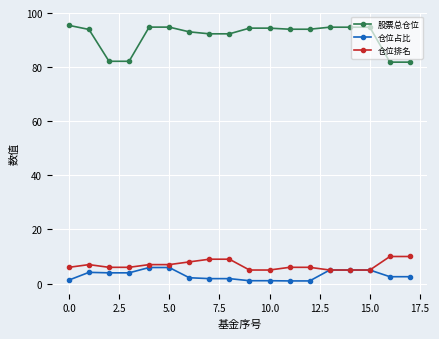

Which series has the largest total across all categories?

股票总仓位